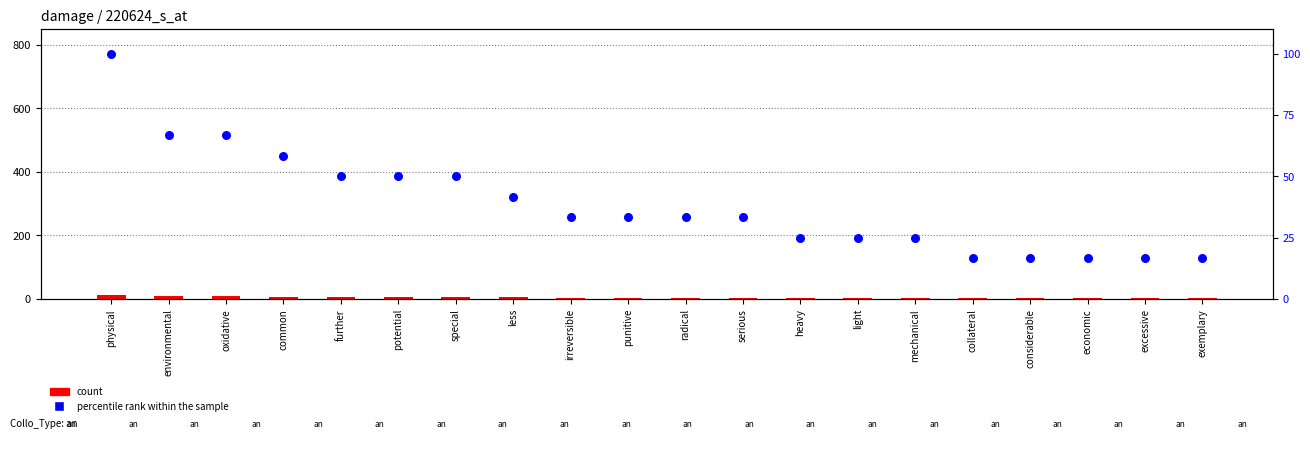

What is the total value across all series at considerable?

18.7